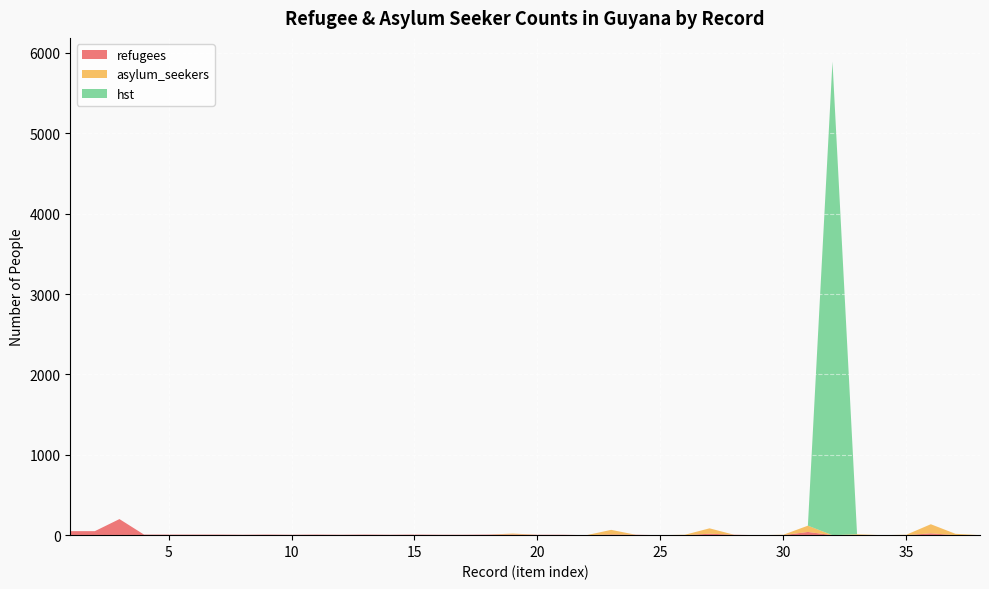

Reading left to right, extract all data points from this chart.

refugees: 1=50	2=50	3=200	4=7	5=7	6=7	7=7	8=5	9=7	10=5	11=7	12=5	13=7	14=5	15=7	16=5	17=5	18=7	19=8	20=5	21=5	22=0	23=9	24=5	25=0	26=0	27=18	28=5	29=0	30=0	31=40	32=0	33=0	34=0	35=0	36=23	37=0	38=0
asylum_seekers: 1=0	2=0	3=0	4=0	5=0	6=0	7=0	8=0	9=0	10=0	11=0	12=0	13=0	14=0	15=0	16=0	17=0	18=0	19=12	20=0	21=0	22=0	23=57	24=0	25=0	26=5	27=67	28=0	29=0	30=5	31=78	32=0	33=11	34=0	35=5	36=113	37=17	38=0
hst: 1=0	2=0	3=0	4=0	5=0	6=0	7=0	8=0	9=0	10=0	11=0	12=0	13=0	14=0	15=0	16=0	17=0	18=0	19=0	20=0	21=0	22=0	23=0	24=0	25=0	26=0	27=0	28=0	29=0	30=0	31=0	32=5892	33=0	34=0	35=0	36=0	37=0	38=0